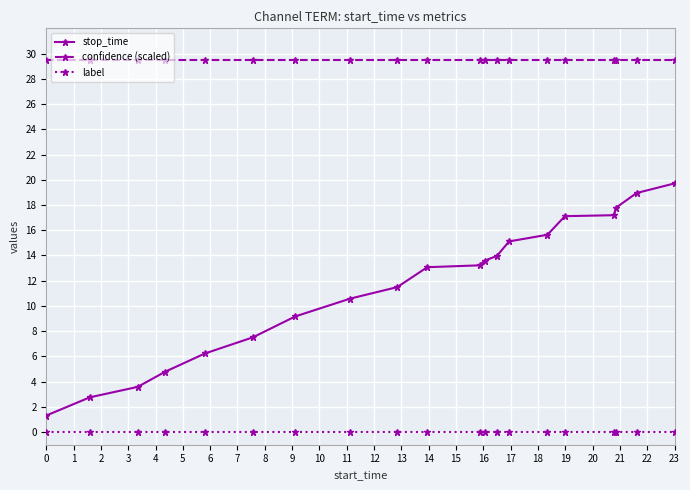

Rank the series by their maximum value, from lowest to highest.

label, stop_time, confidence (scaled)